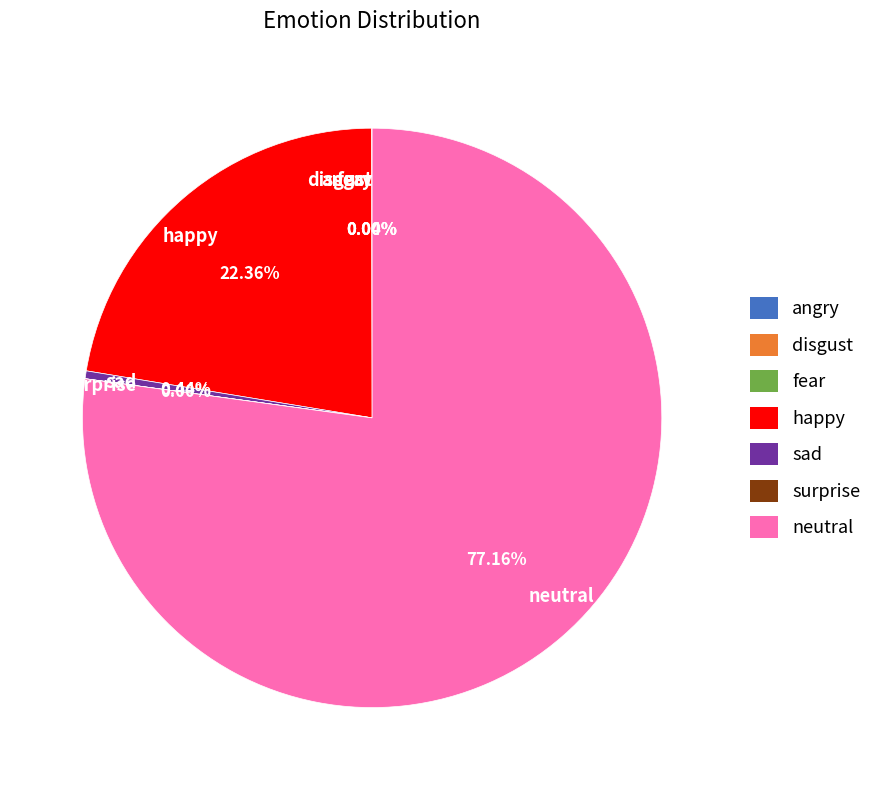

Does any single category account for the majority?

Yes